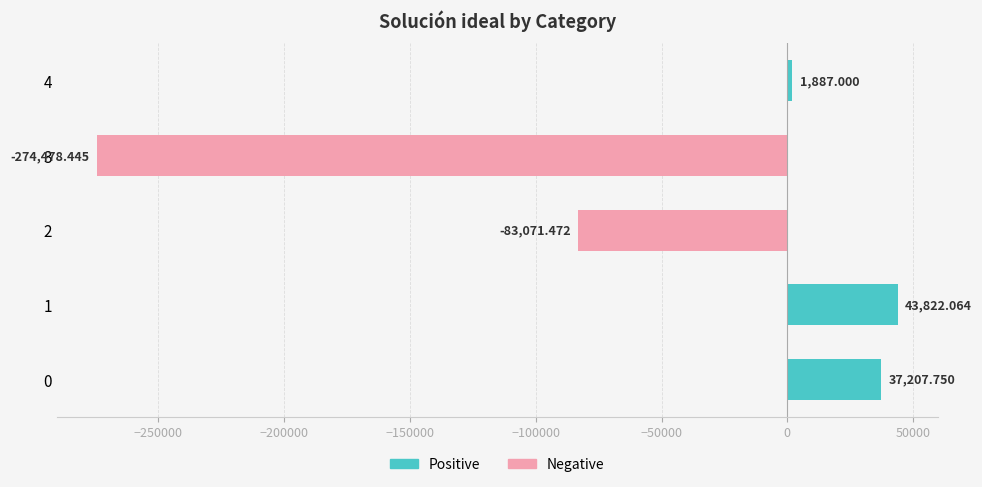

What is the change in value from 1 to 3?

-318300.5